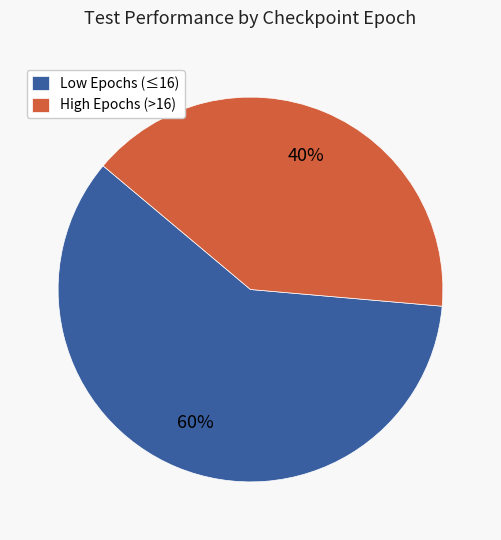

Between Low Epochs (≤16) and High Epochs (>16), which is larger?

Low Epochs (≤16)